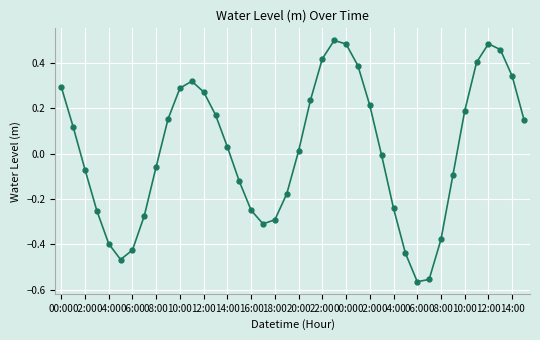

Is this an area chart (filled region under the line)?

No